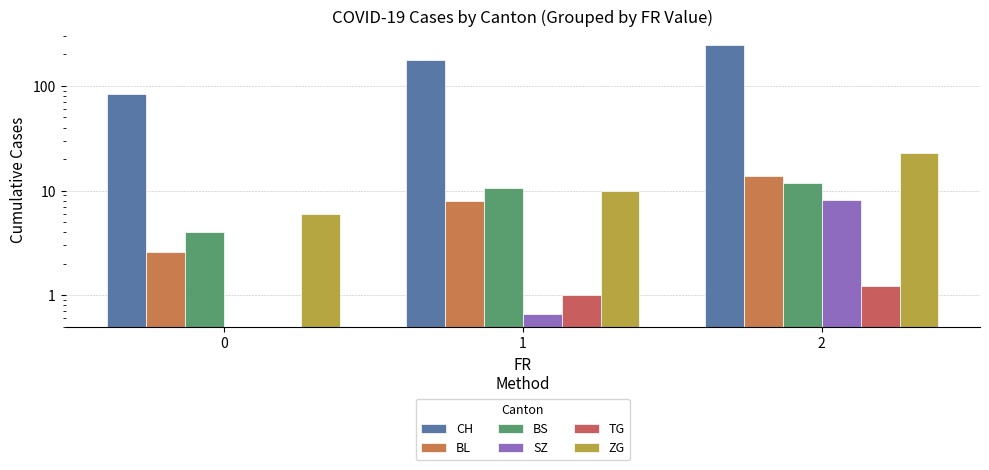

True or false: CH has a value of 83.8 at 0.

True